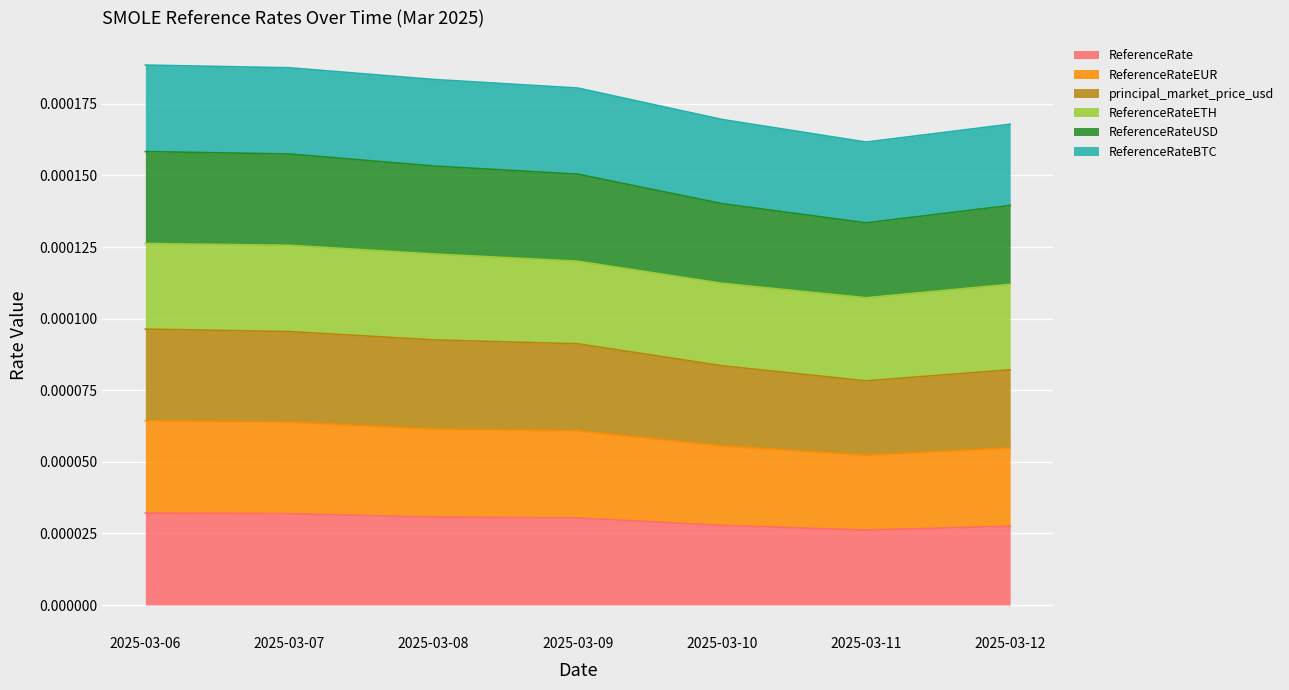

Which series has the largest total across all categories?

principal_market_price_usd